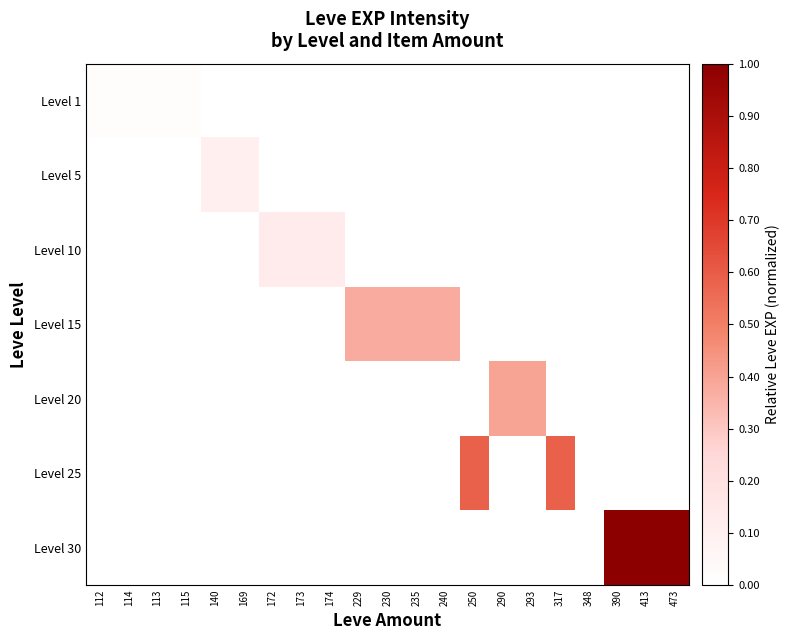

List the series in order of their peak value, highest first.

Level 30, Level 25, Level 20, Level 15, Level 10, Level 5, Level 1